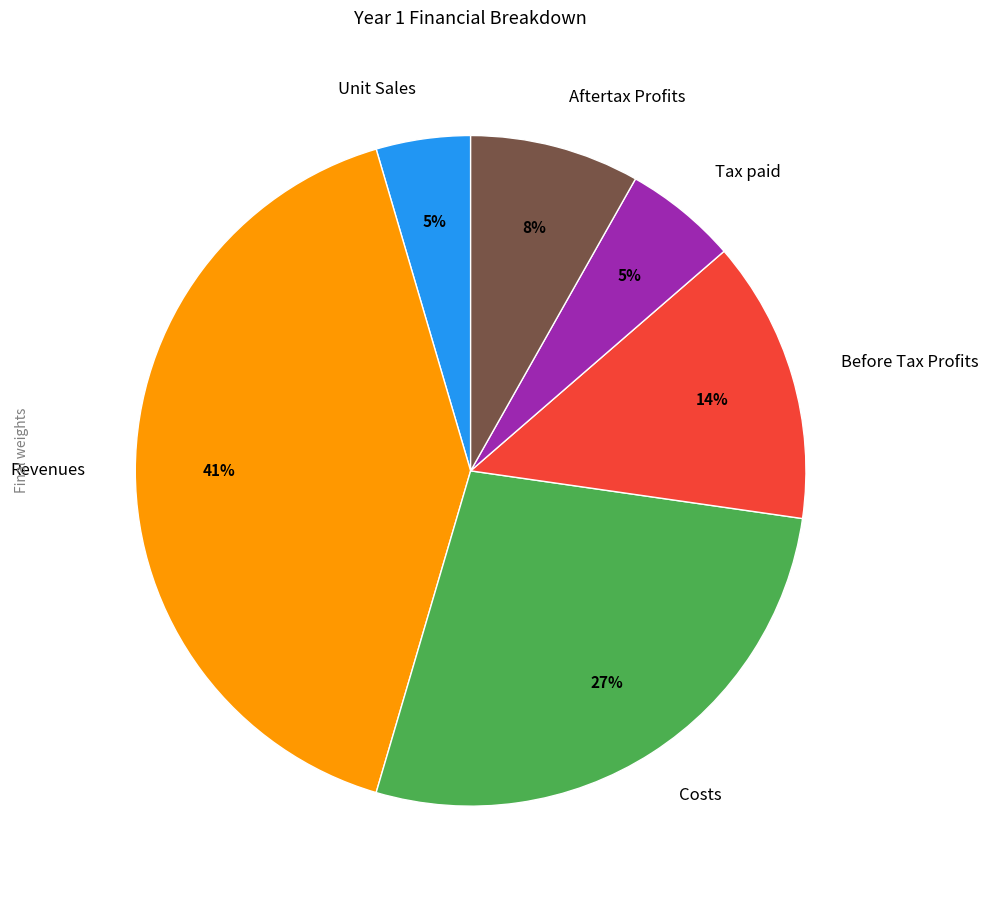

To the nearest percent, what is the difference between the largest and smallest slice percentages?

36%